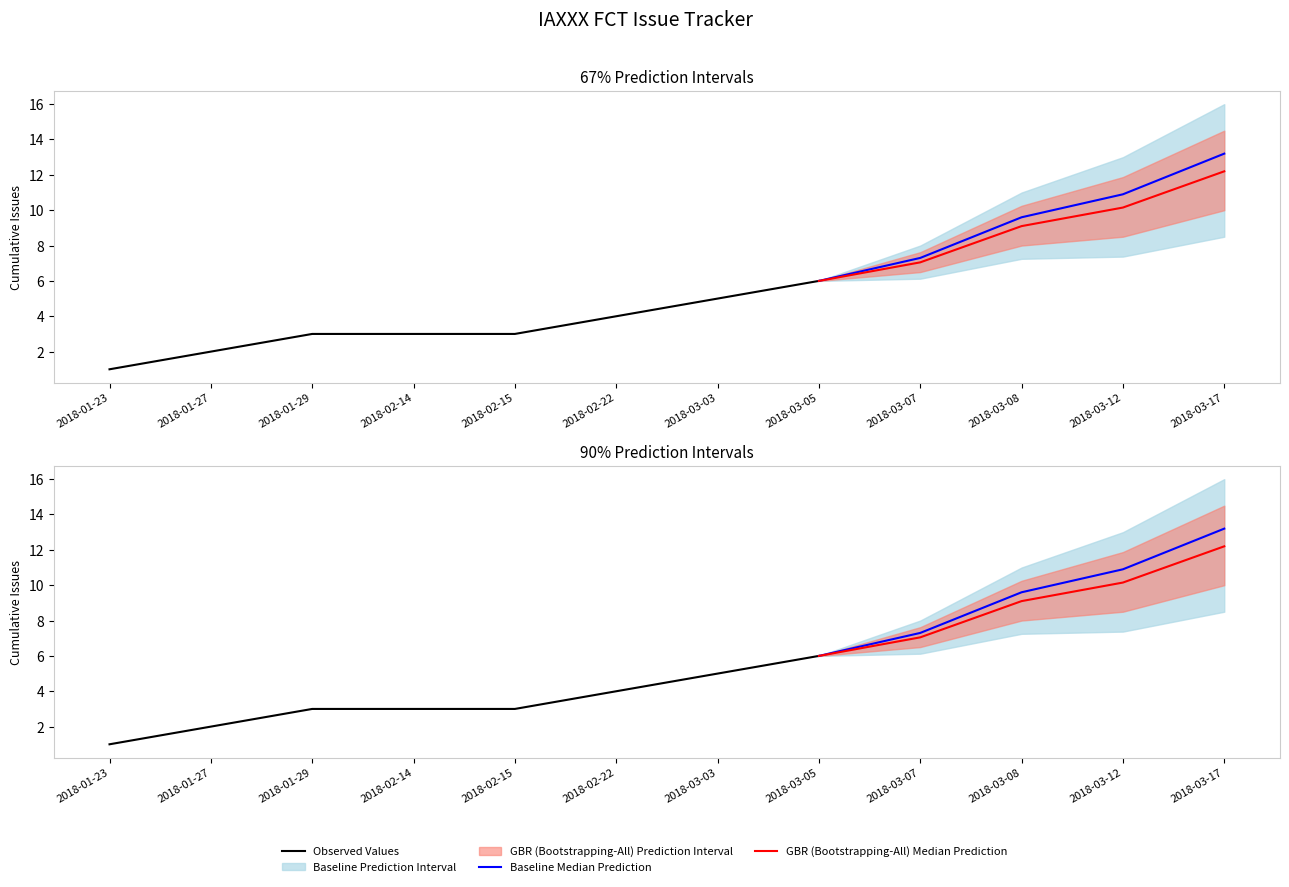

How many lines are shown in the chart?

3